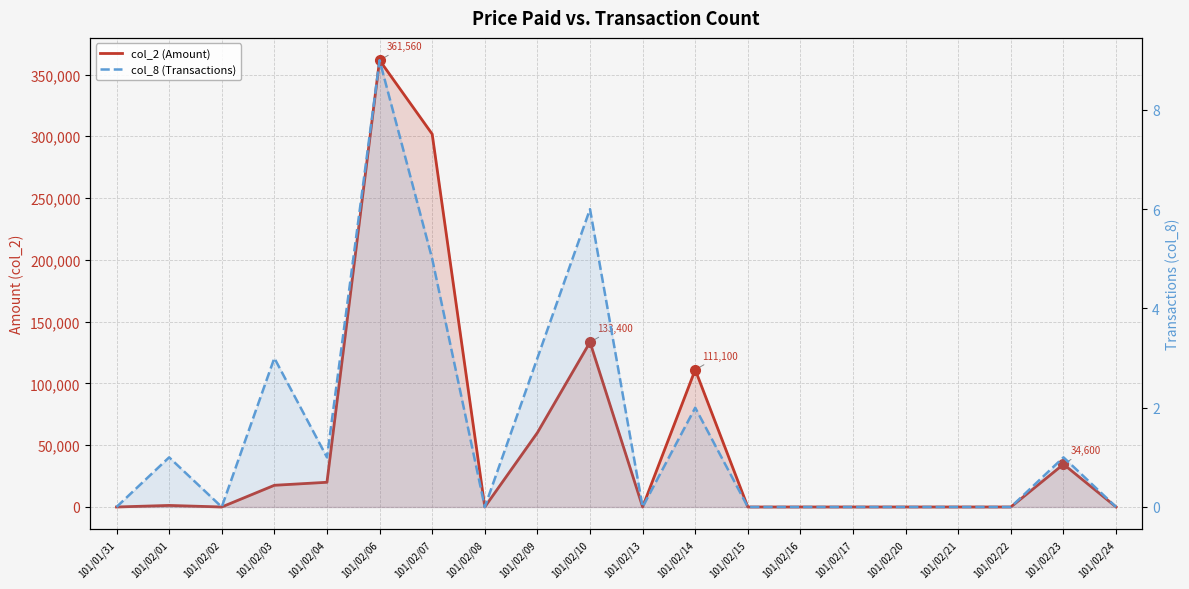

Rank the series at 101/02/21 from highest to lowest value.

col_2 (Amount), col_8 (Transactions)